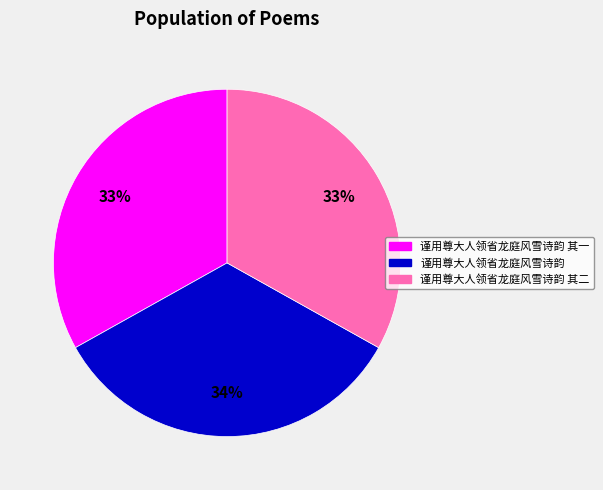

Count the number of slices in the pie.

3